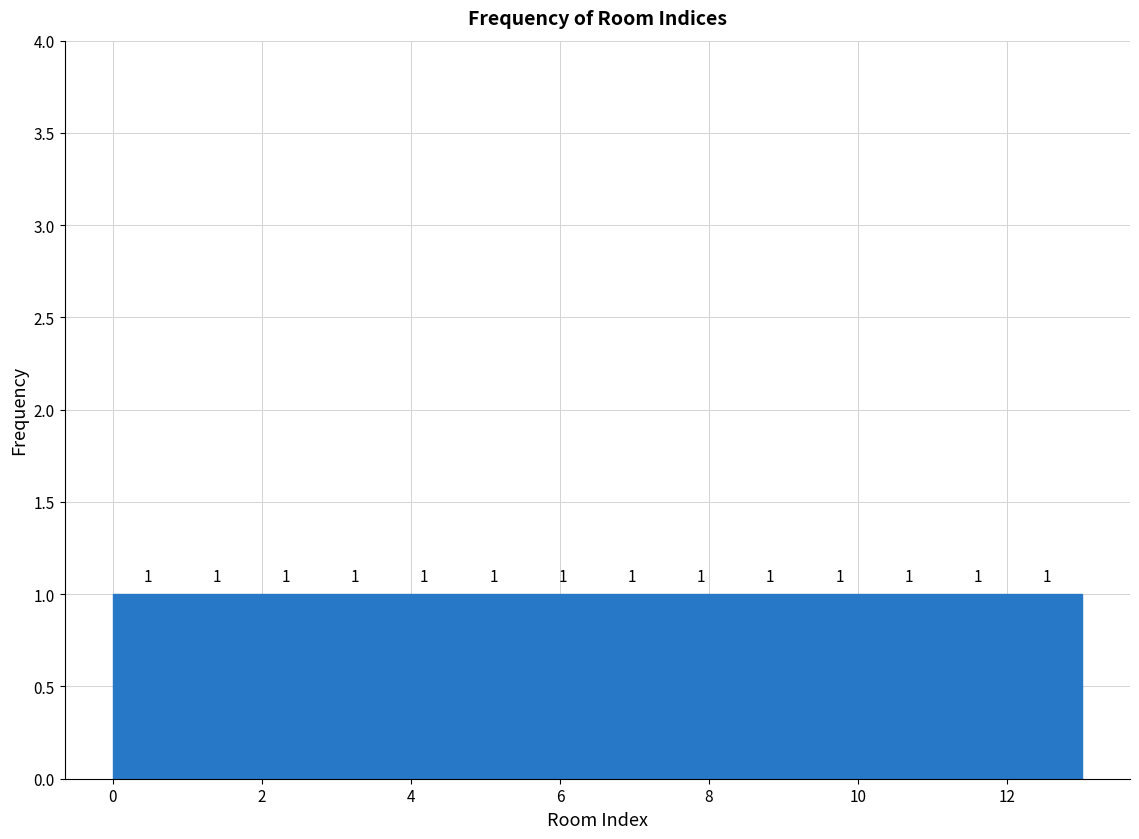

How tall is the bar that spans 10.2 to 11.2 on the x-axis? The bar edges are not printed on the chart, so give them approximately, as read against the axis.

1